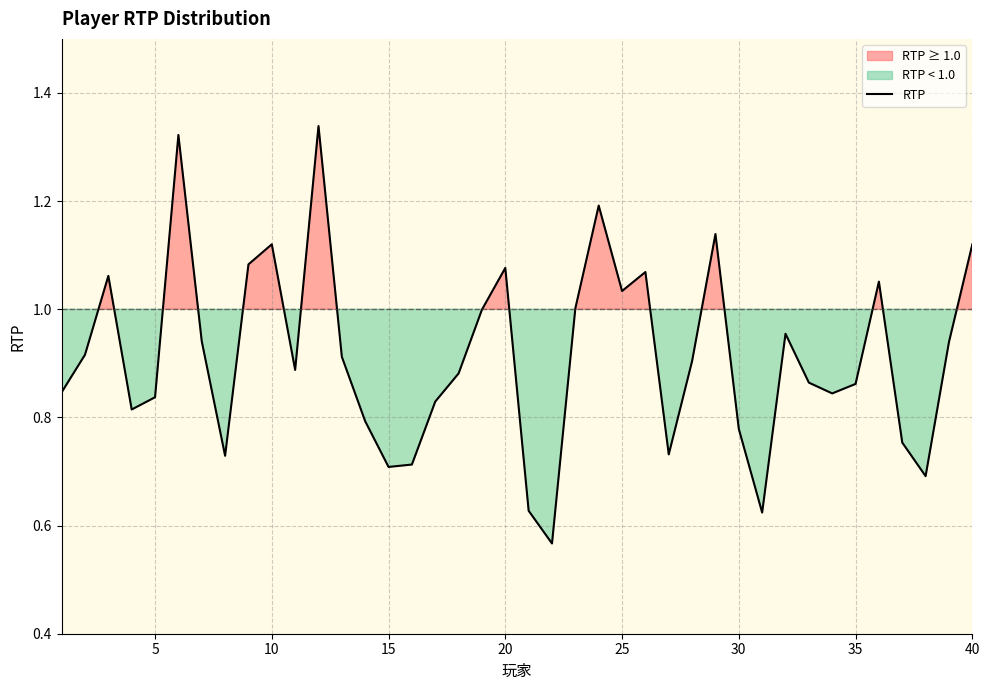

What is the greatest value displayed?

1.3